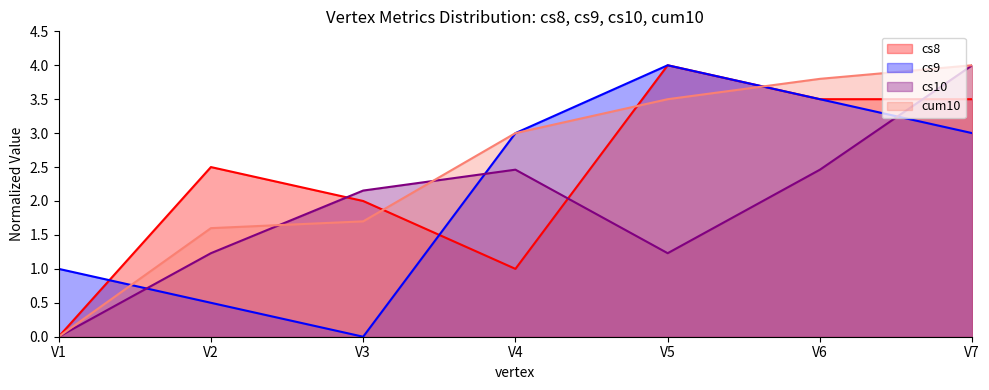

Between which two adjacent categories do cs9 and cs8 first intersect?

V1 and V2